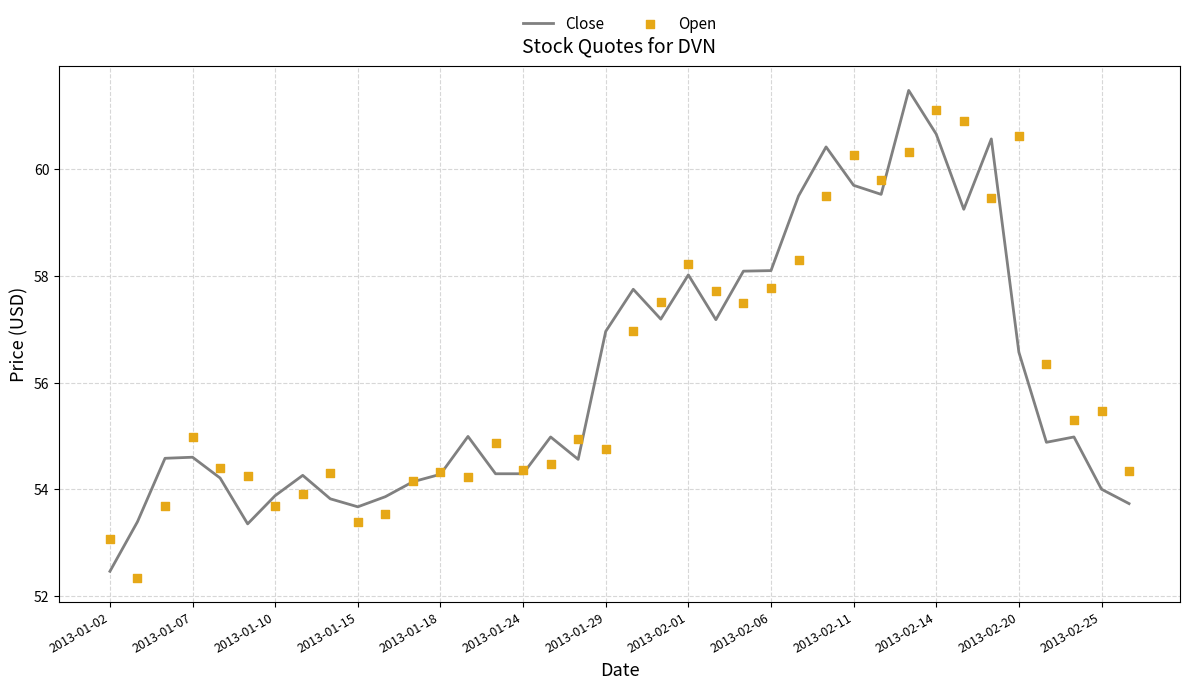

What are all the series names shown in the legend?

Close, Open